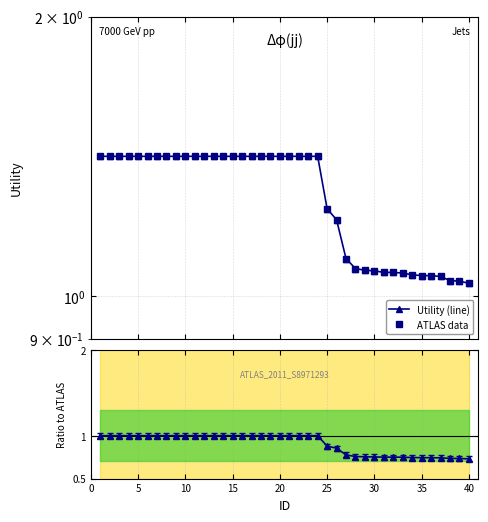

What is the sum of all ATLAS data values?

51.2